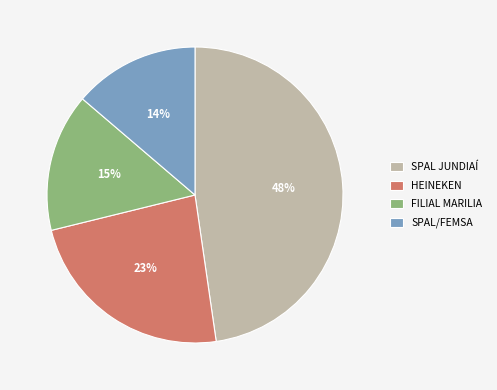

True or false: HEINEKEN accounts for 11% of the total.

False